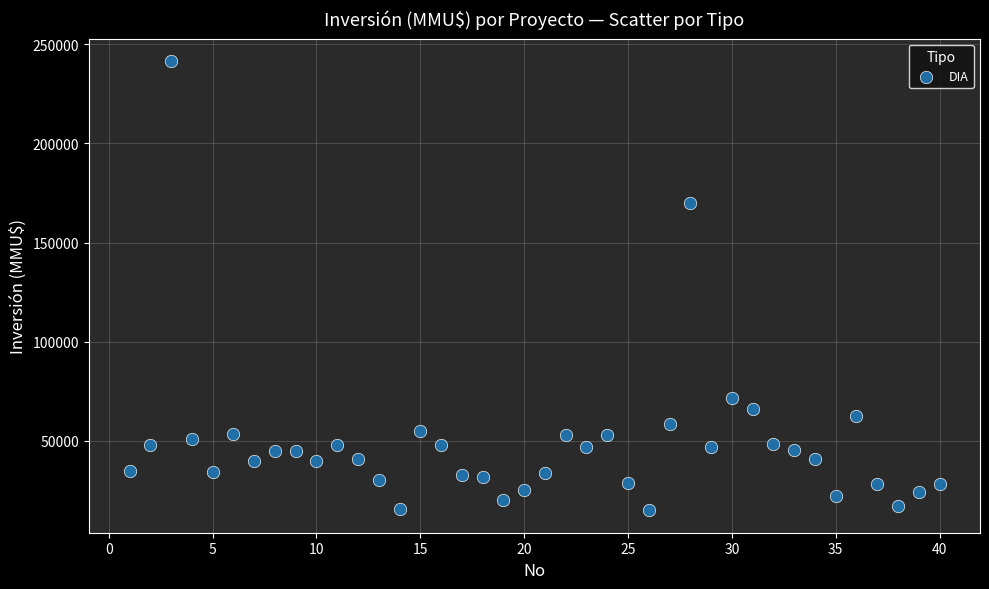

What Y value in the scatter plot is closest to 128304?

170000